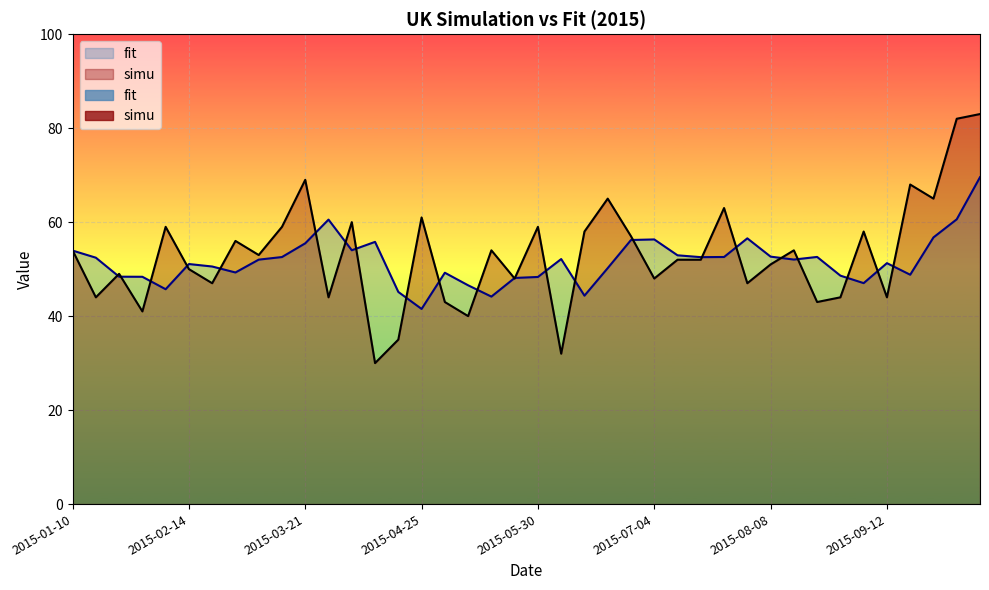

At 2015-06-27, list the series in order from largest to smallest.

simu, fit